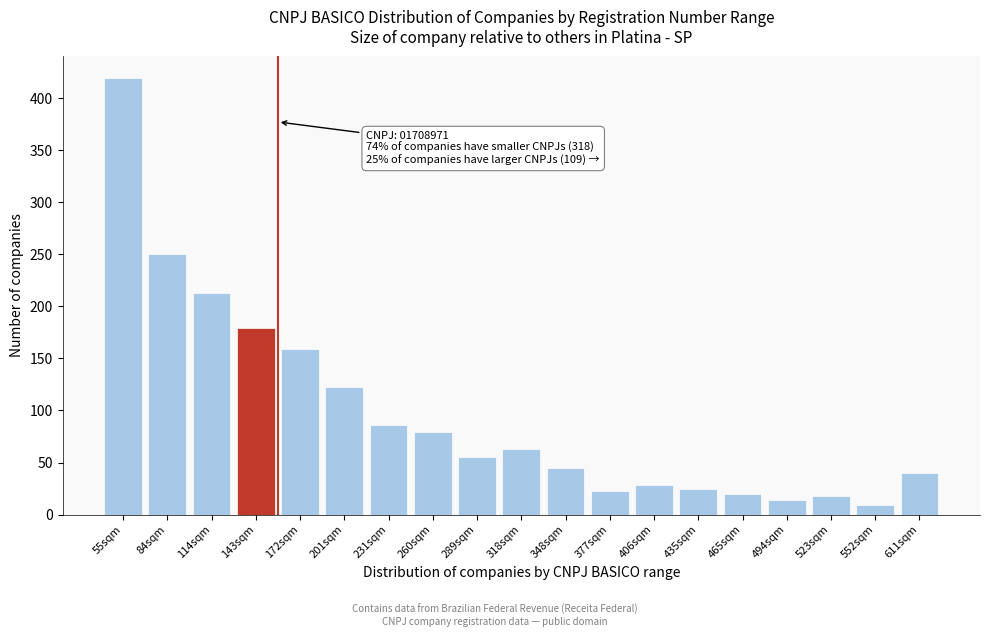

Reading right to left, list all the values displayed in this chart.

40	9	18	14	20	25	28	23	45	63	55	79	86	123	159	179	213	250	419